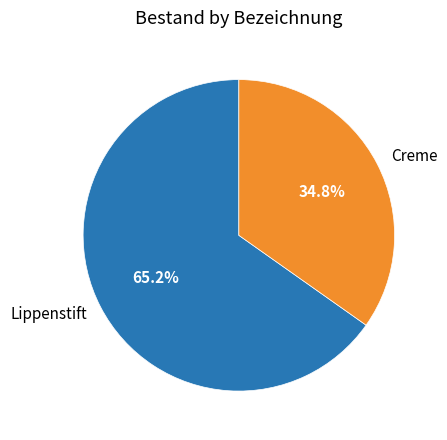

Count the number of slices in the pie.

2